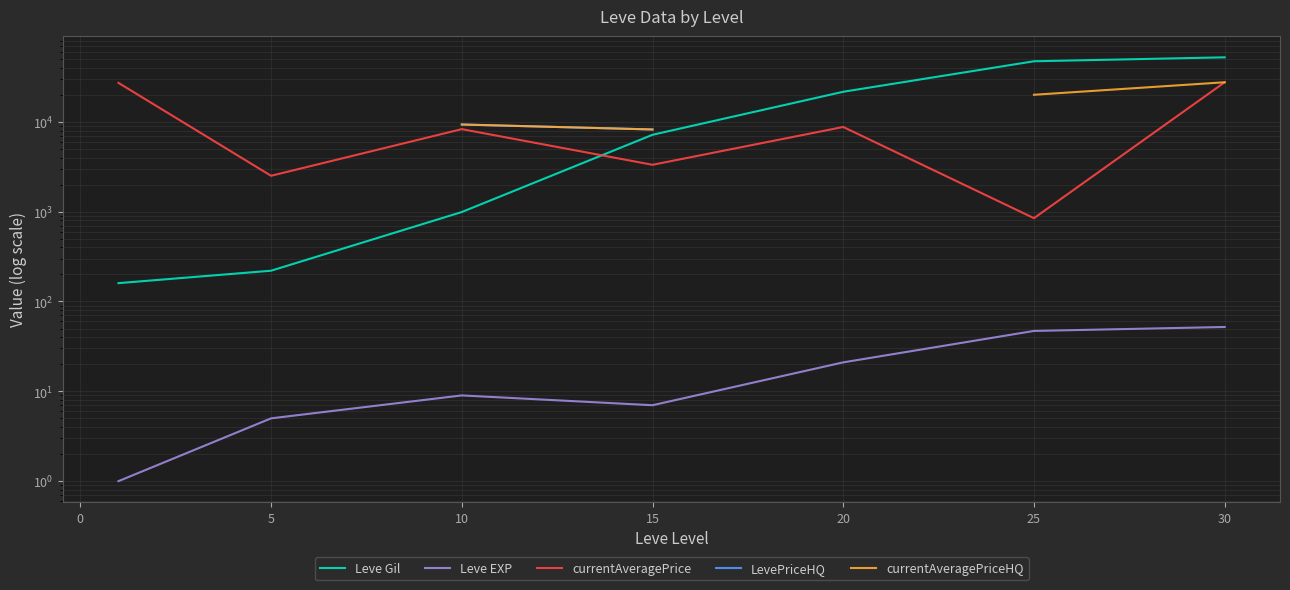

The LevePriceHQ series shows 12327.7 at 15. True or false?

False